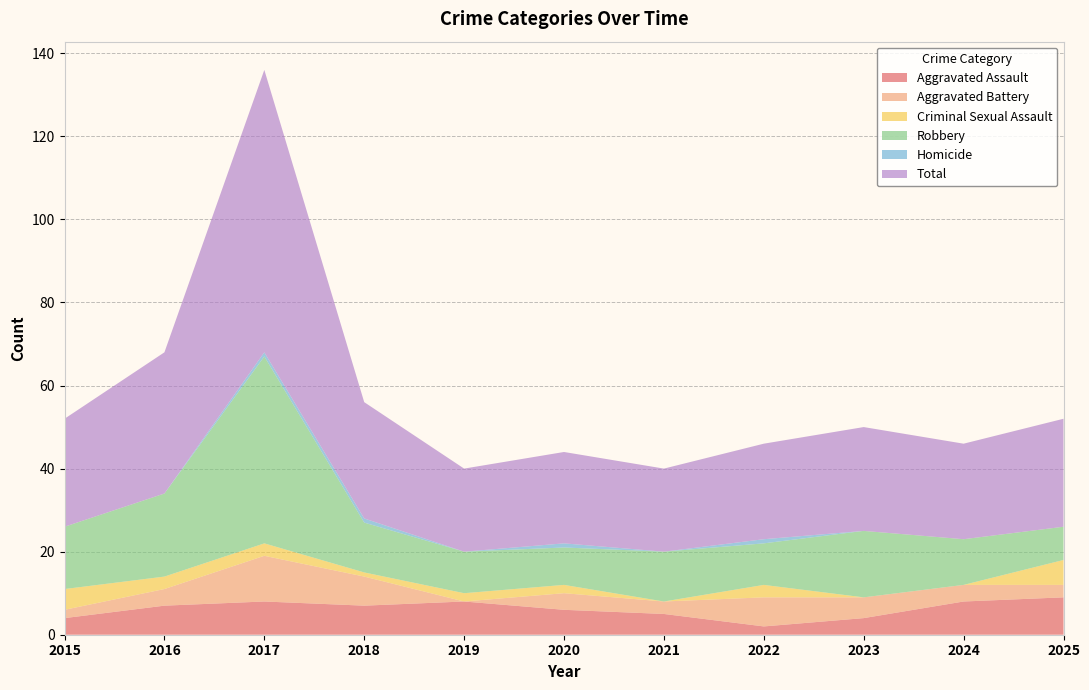

Reading left to right, list all the values displayed in this chart.

Aggravated Assault: 2015=4	2016=7	2017=8	2018=7	2019=8	2020=6	2021=5	2022=2	2023=4	2024=8	2025=9
Aggravated Battery: 2015=2	2016=4	2017=11	2018=7	2019=0	2020=4	2021=3	2022=7	2023=5	2024=4	2025=3
Criminal Sexual Assault: 2015=5	2016=3	2017=3	2018=1	2019=2	2020=2	2021=0	2022=3	2023=0	2024=0	2025=6
Robbery: 2015=15	2016=20	2017=45	2018=12	2019=10	2020=9	2021=12	2022=10	2023=16	2024=11	2025=8
Homicide: 2015=0	2016=0	2017=1	2018=1	2019=0	2020=1	2021=0	2022=1	2023=0	2024=0	2025=0
Total: 2015=26	2016=34	2017=68	2018=28	2019=20	2020=22	2021=20	2022=23	2023=25	2024=23	2025=26